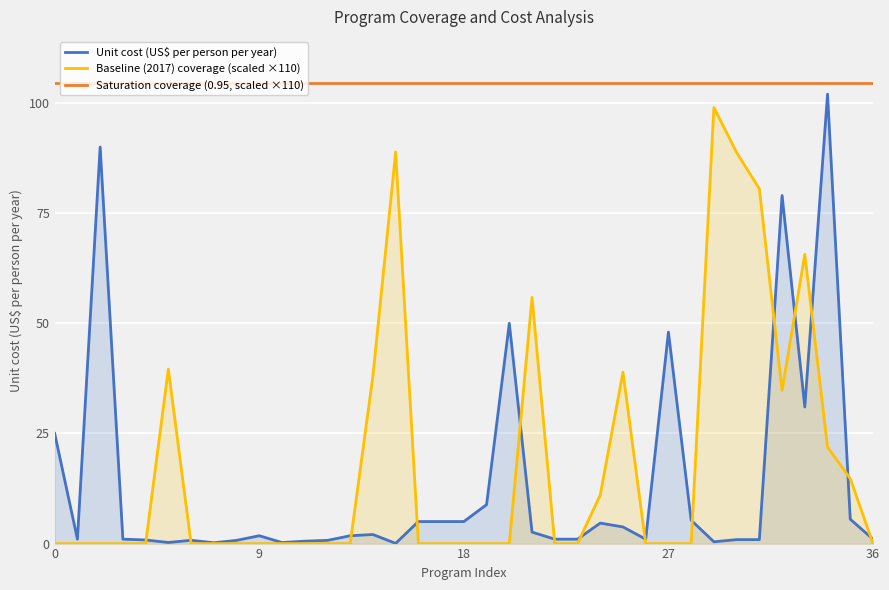

True or false: Unit cost (US$ per person per year) has more than 1 interior local peaks.

True